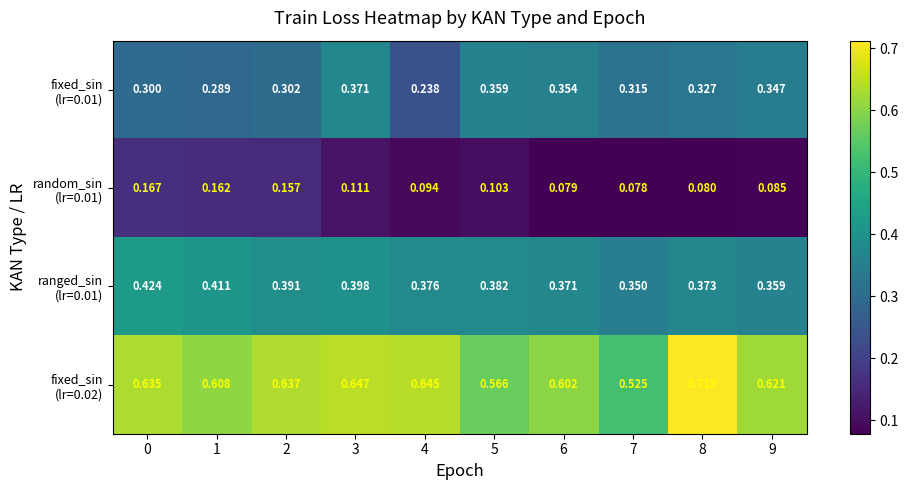

At which category is the sum across all series the highest?

3